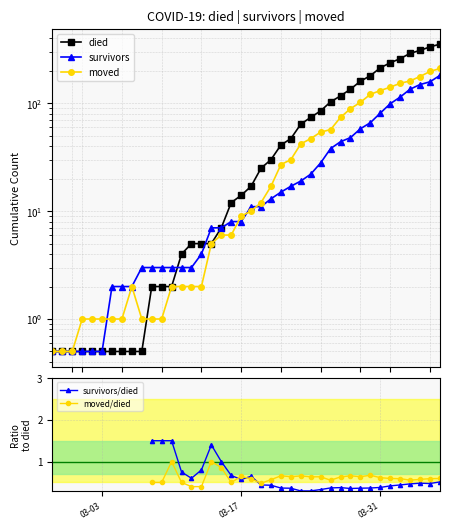

What is the difference between the maximum and second lowest values in the survivors series?

180.5